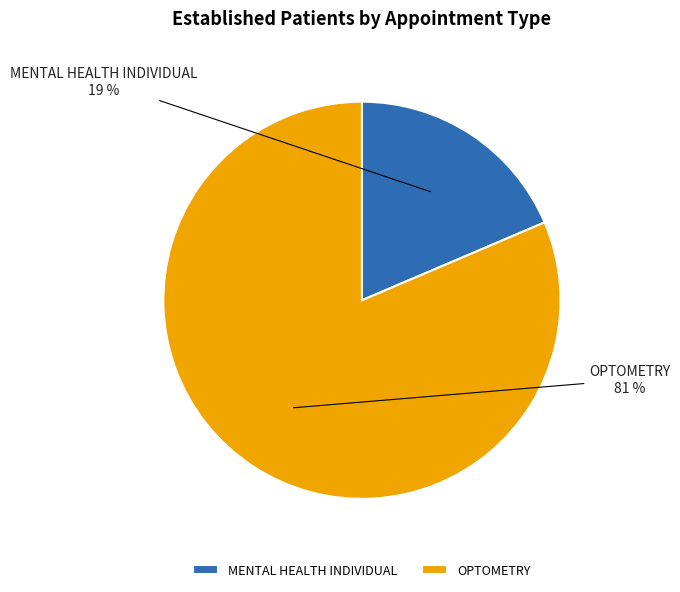

What is the ratio of the value at MENTAL HEALTH INDIVIDUAL to the value at OPTOMETRY?

0.2